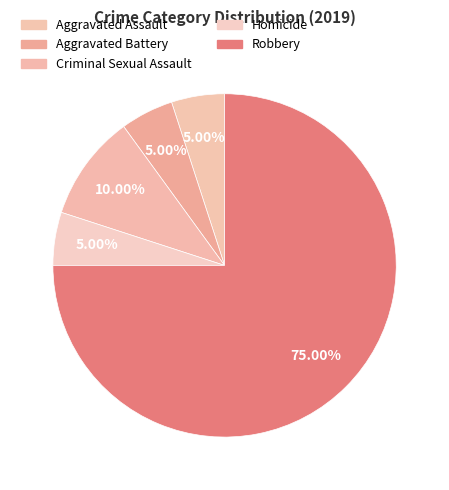

The Criminal Sexual Assault slice represents 25% of the pie. True or false?

False